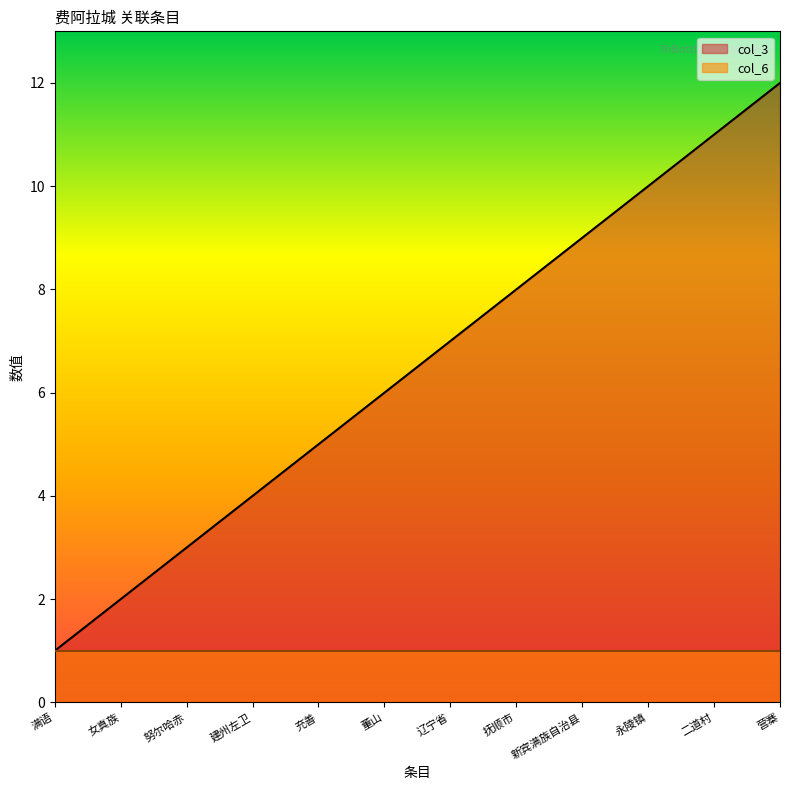

Does the chart display data point markers on the line(s)?

No